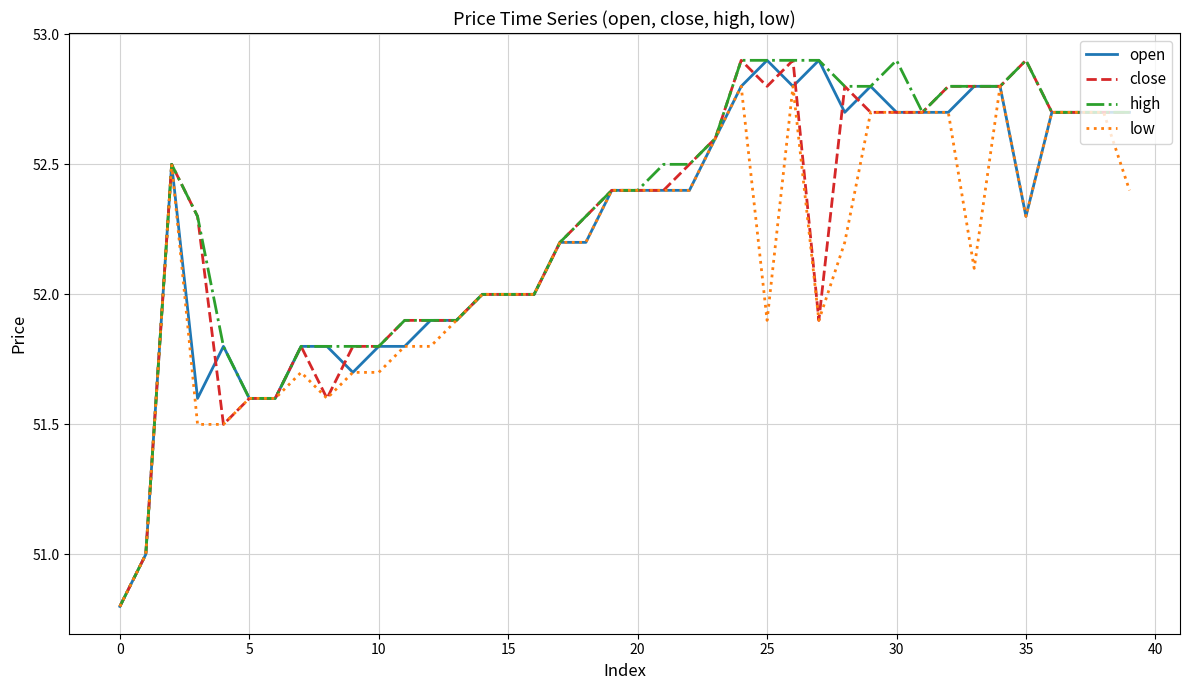

What is the difference between the maximum and minimum values in the close series?

2.1